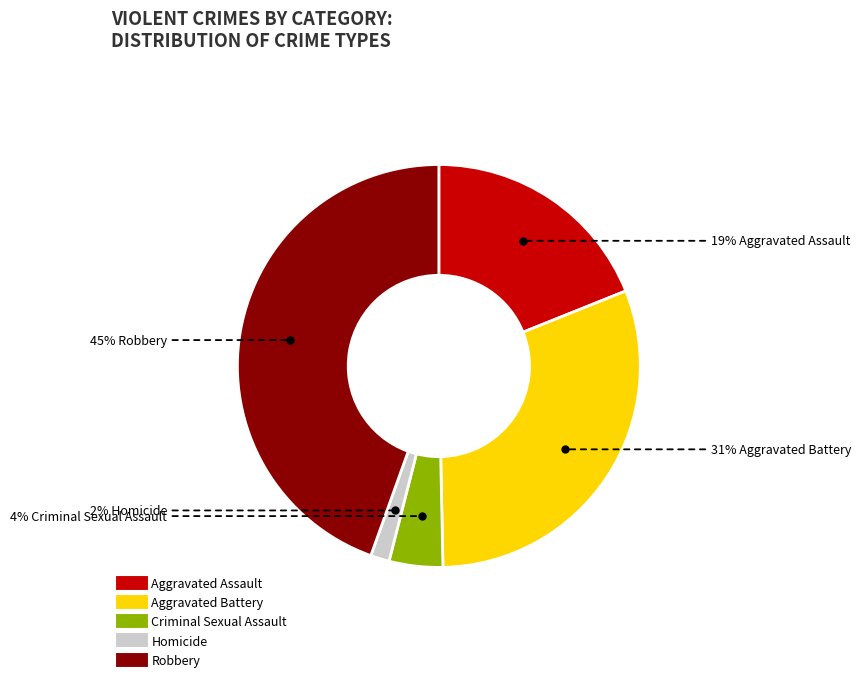

Between Criminal Sexual Assault and Robbery, which is larger?

Robbery